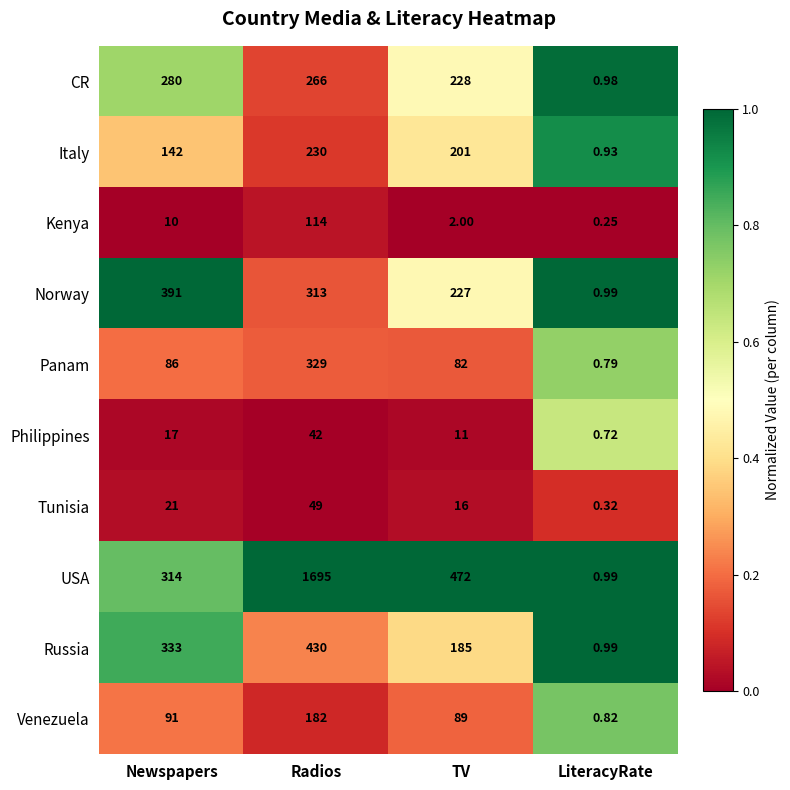

What is the spread (max minus min) of values at Radios?

1653.0